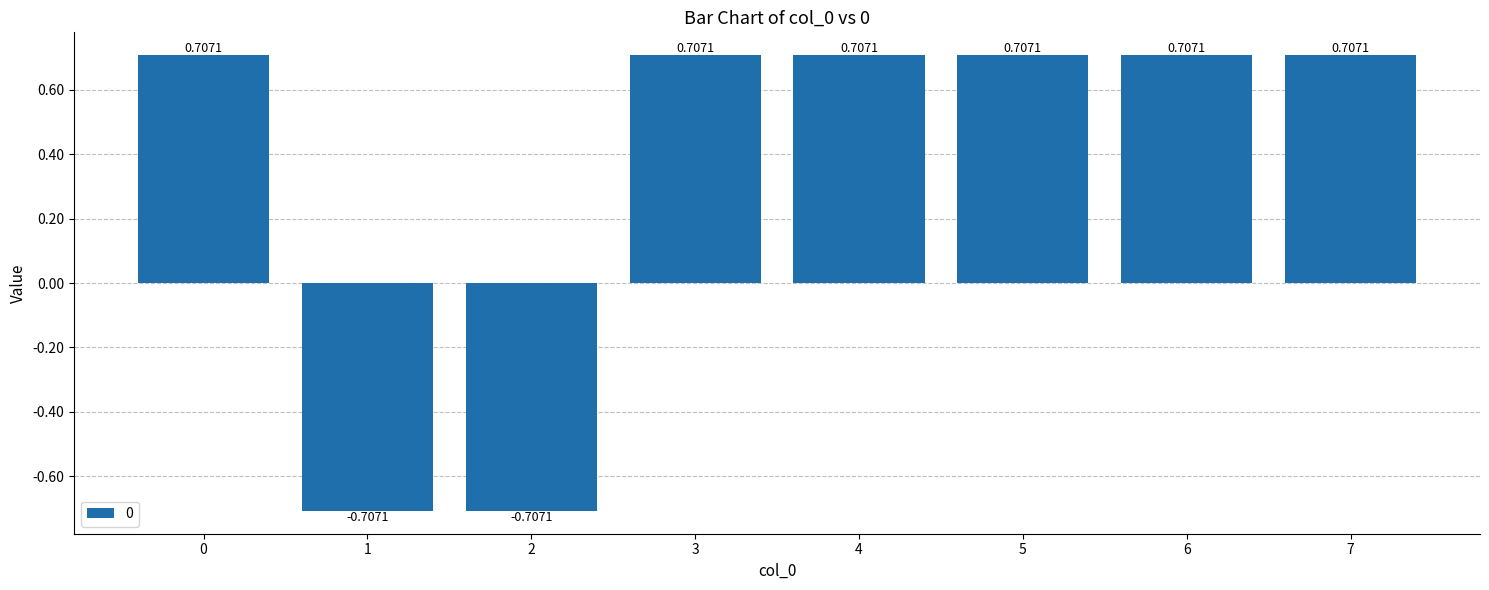

How many bars are there in total?

8